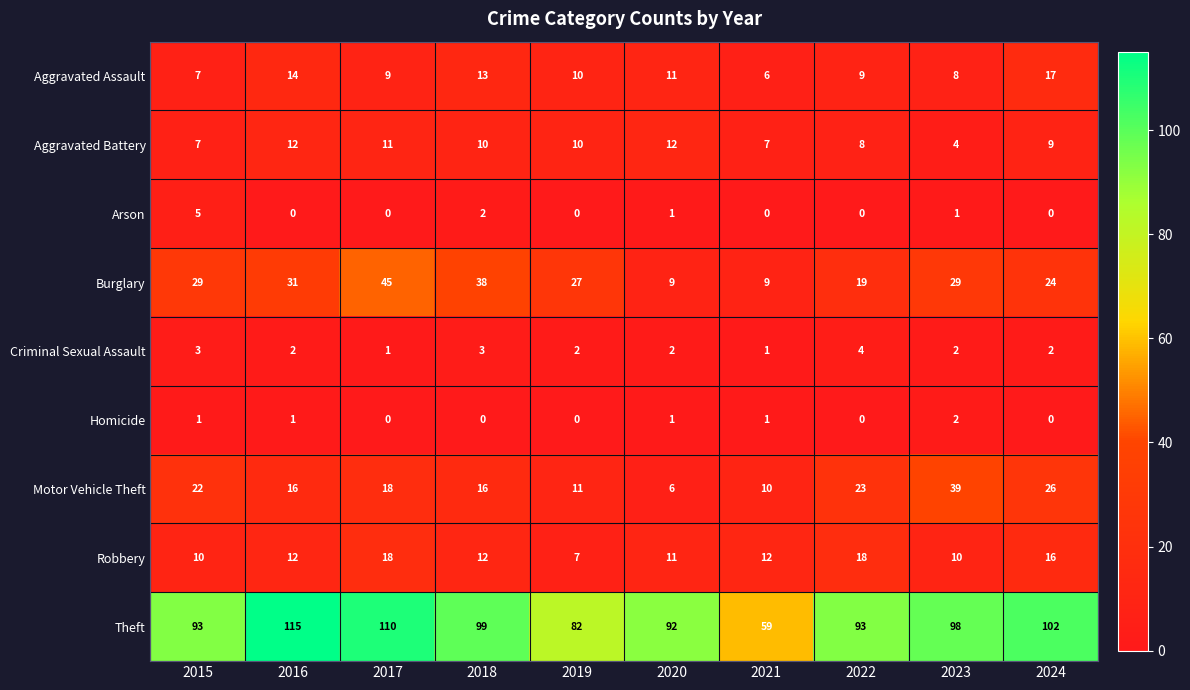

How many series are shown in this chart?

9